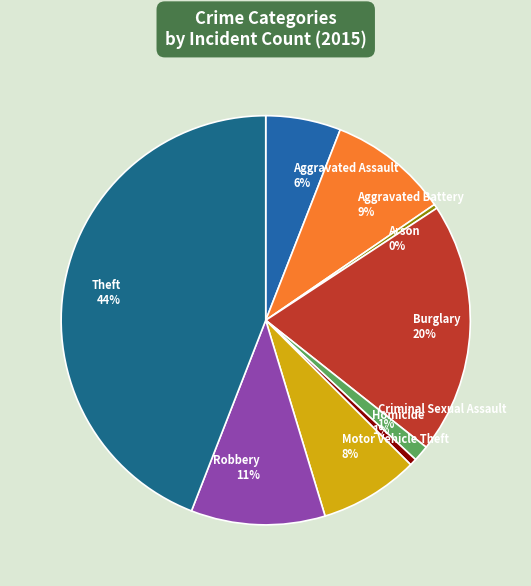

True or false: Homicide accounts for 11% of the total.

False